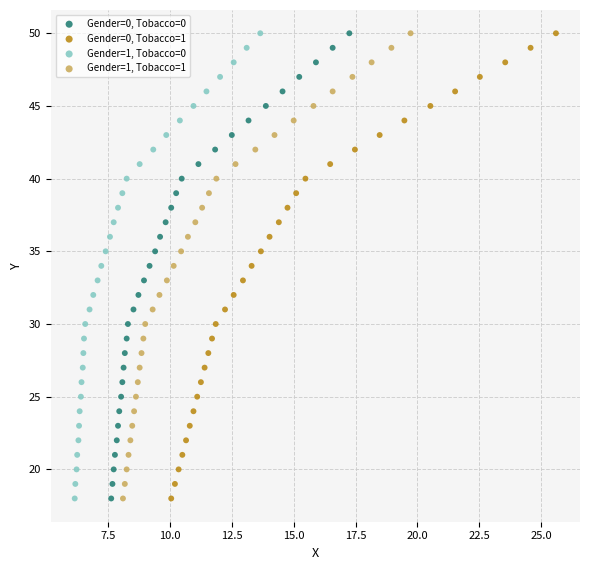

What are all the series names shown in the legend?

Gender=0, Tobacco=0, Gender=0, Tobacco=1, Gender=1, Tobacco=0, Gender=1, Tobacco=1